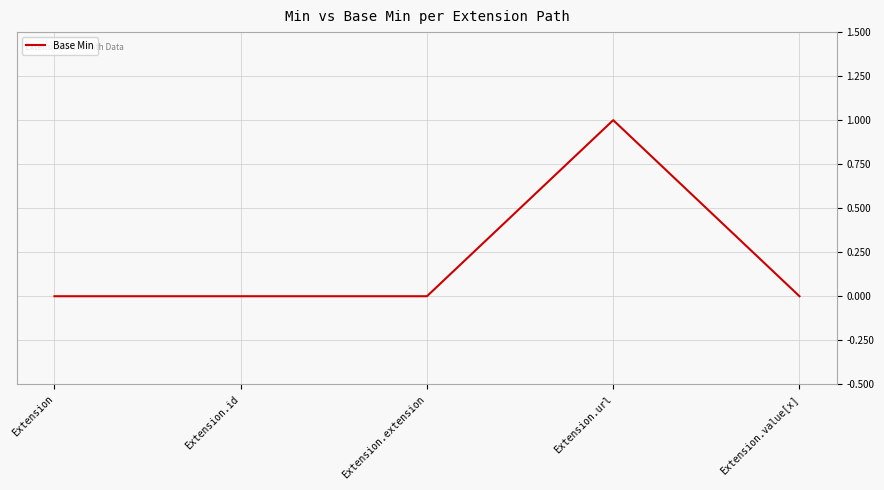

True or false: there are more than 0 points higher than both neighbors.

True